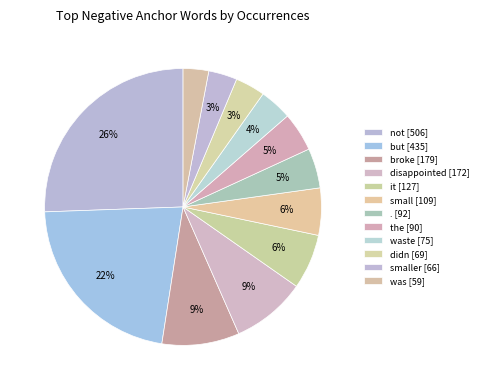

Count the number of slices in the pie.

12